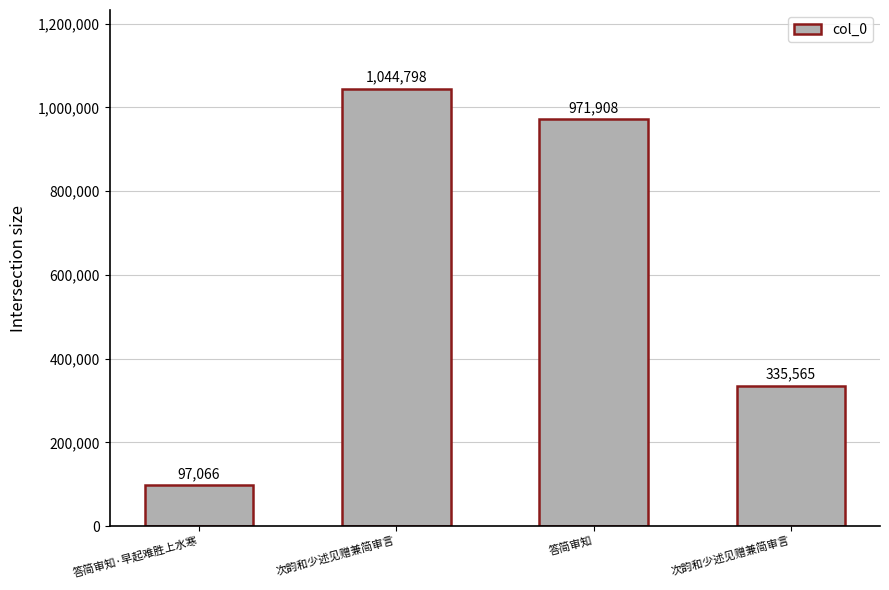

How many data points does each series have?

4